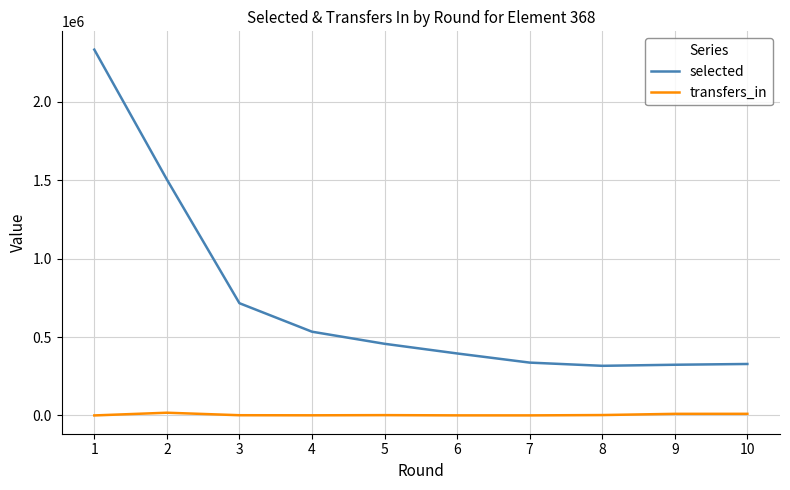

What is the average value of the selected series?

724531